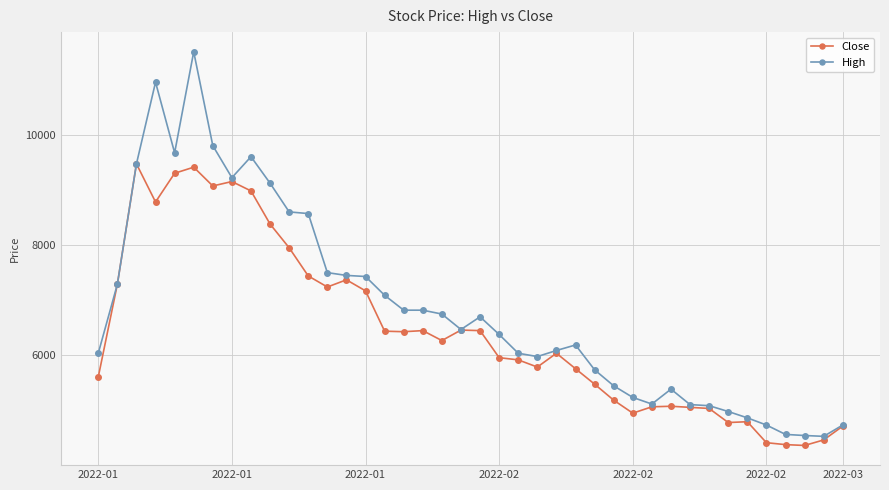

Rank the series by their average value, from lowest to highest.

Close, High